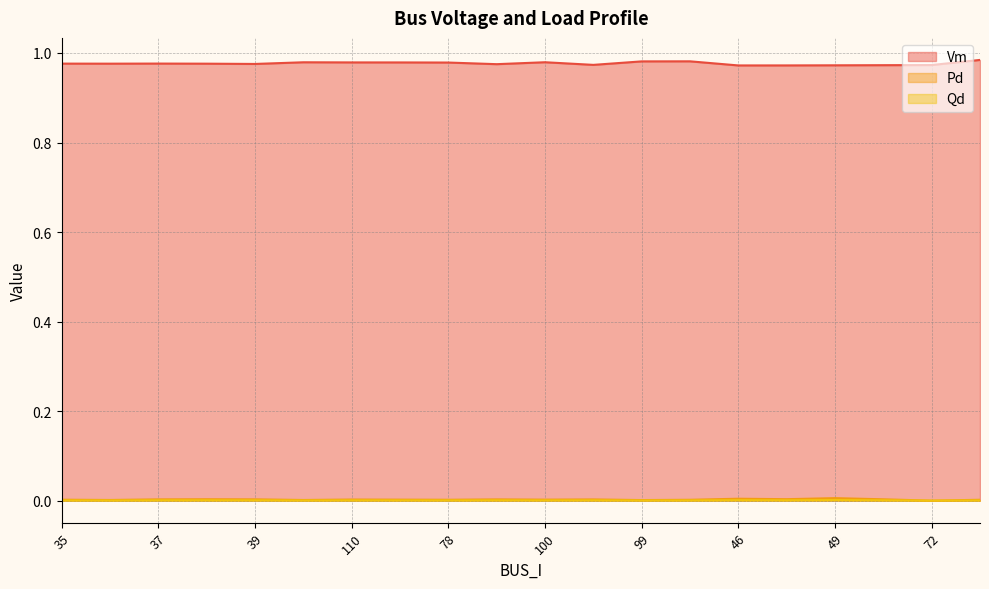

True or false: Qd and Vm cross at least once.

False